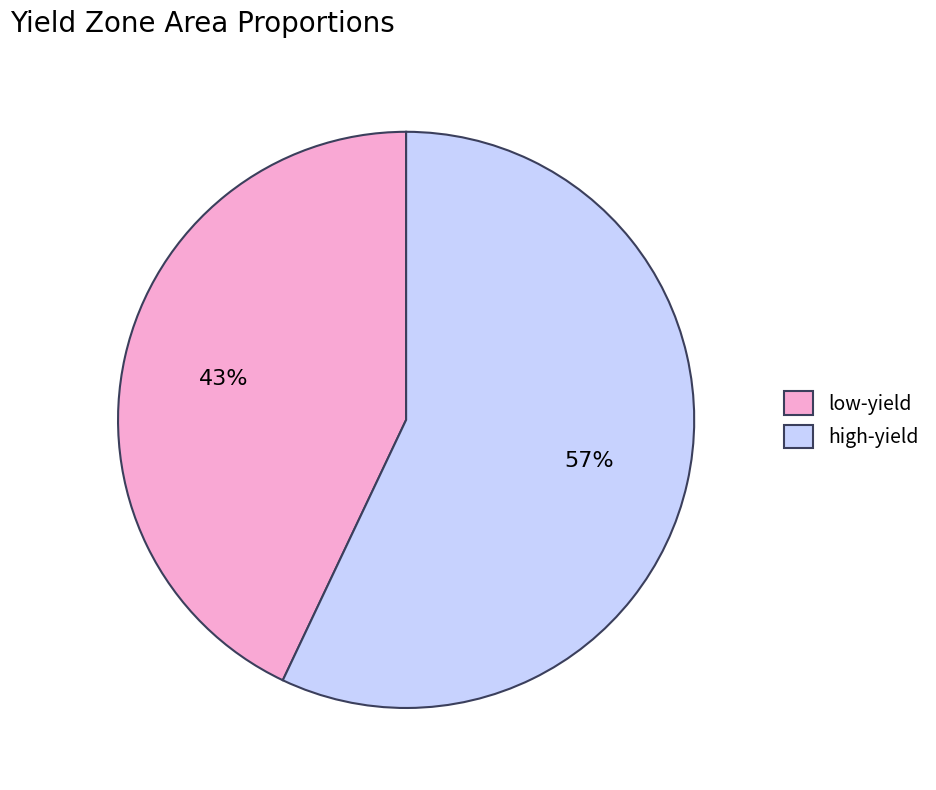

Is there a majority slice in this chart?

Yes